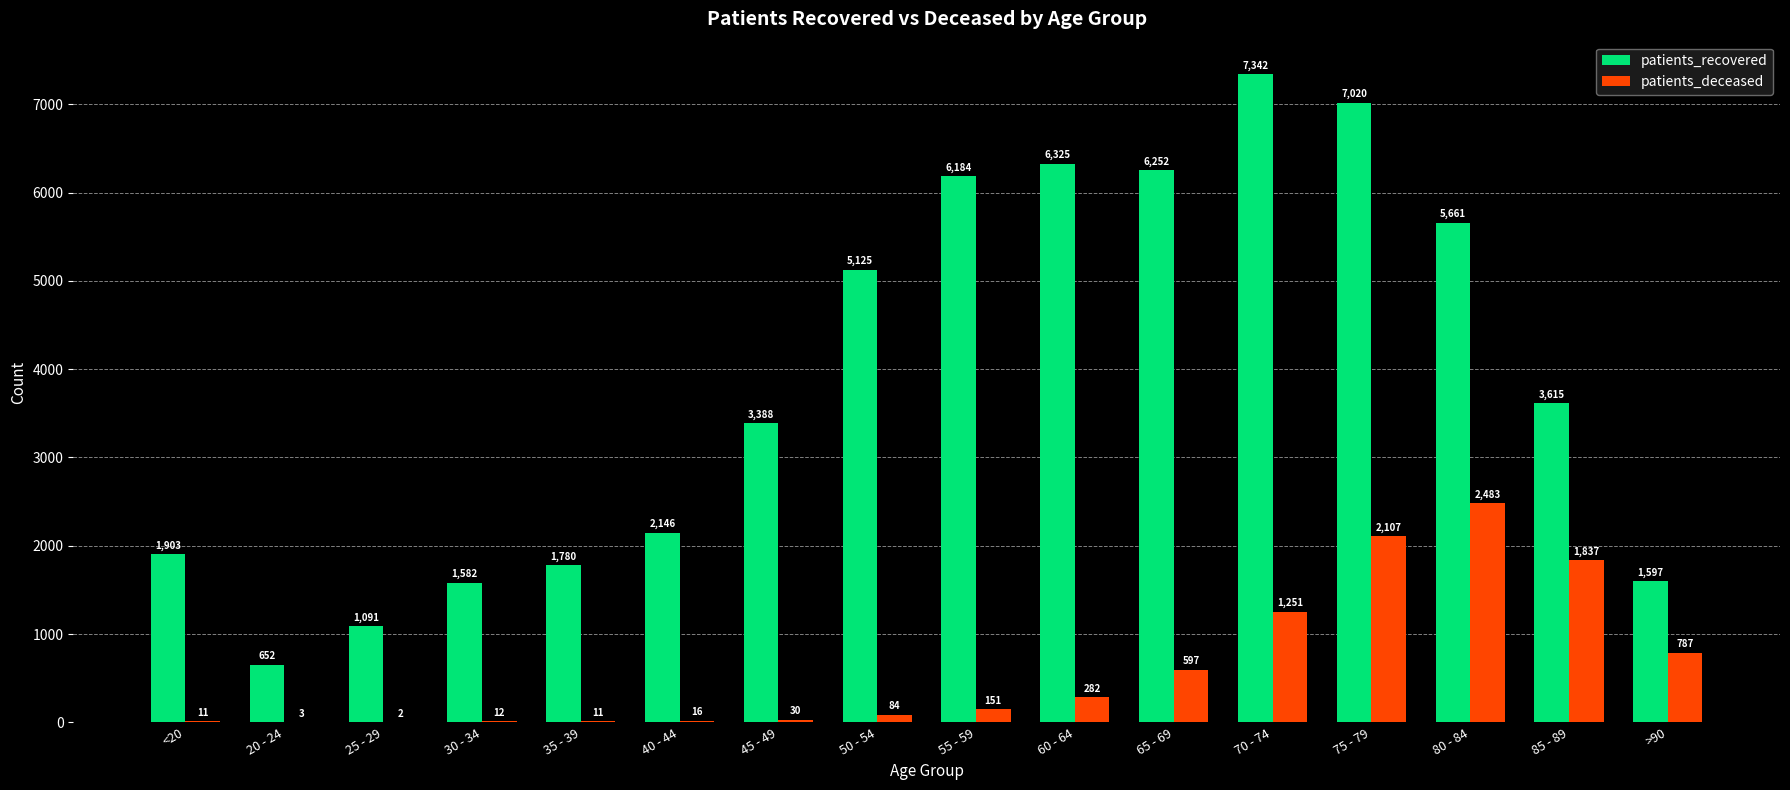

What is the sum of all patients_recovered values?

61663